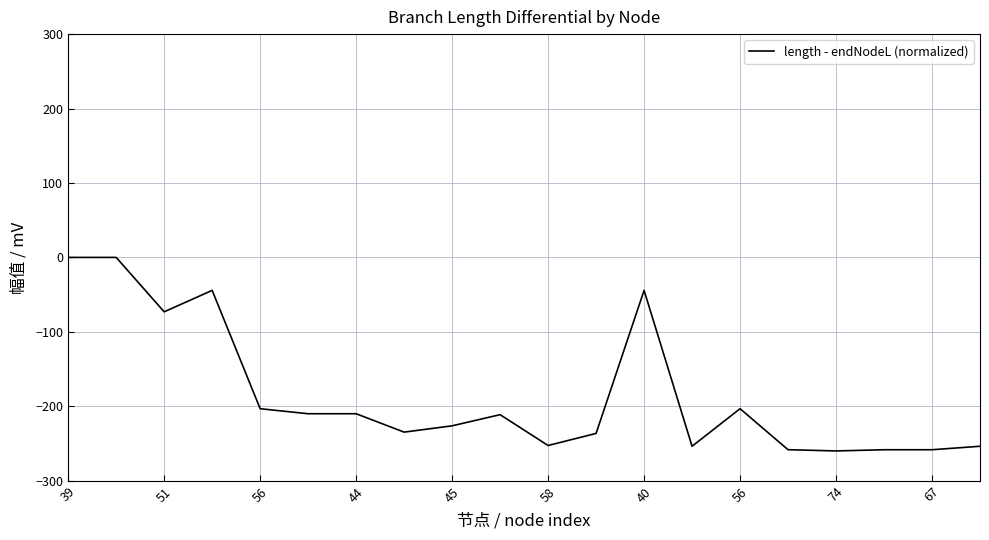

What is the difference between the maximum and minimum values?

260.0